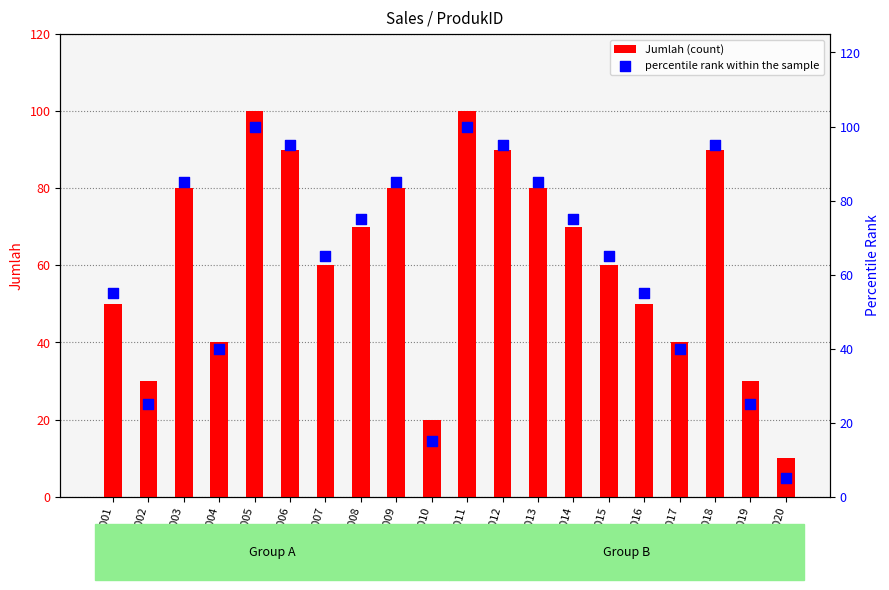

Which series reaches the maximum Y coordinate?

Jumlah (count)